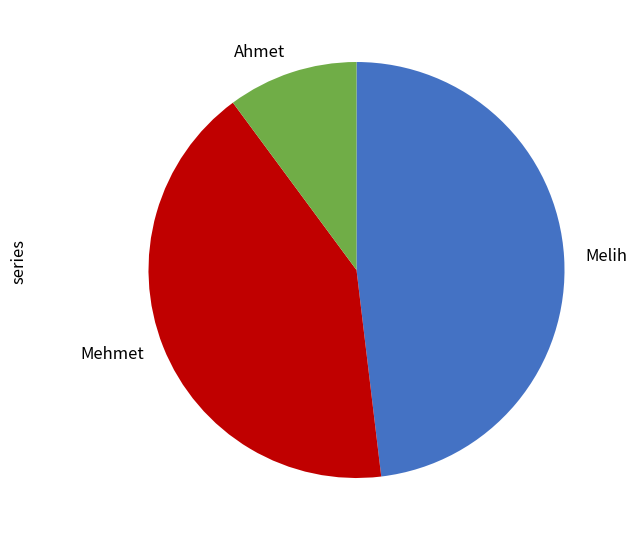

What is the largest slice in the pie chart?

Melih